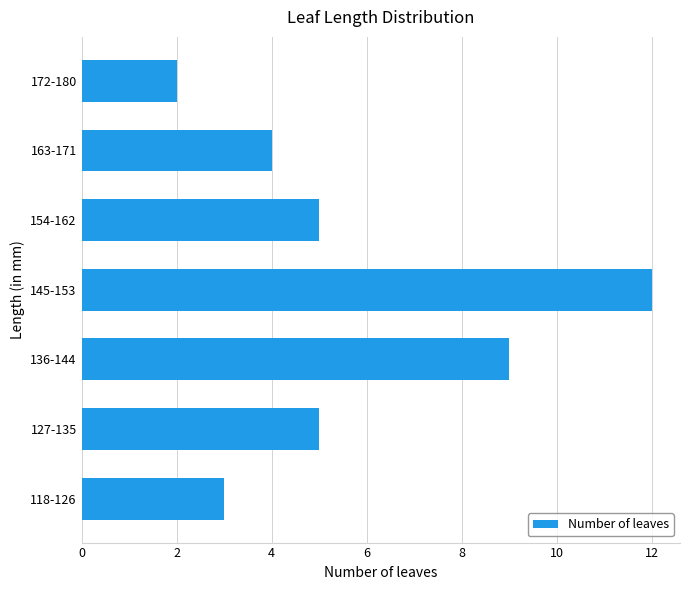

What is the ratio of the value at 136-144 to the value at 118-126?

3.0